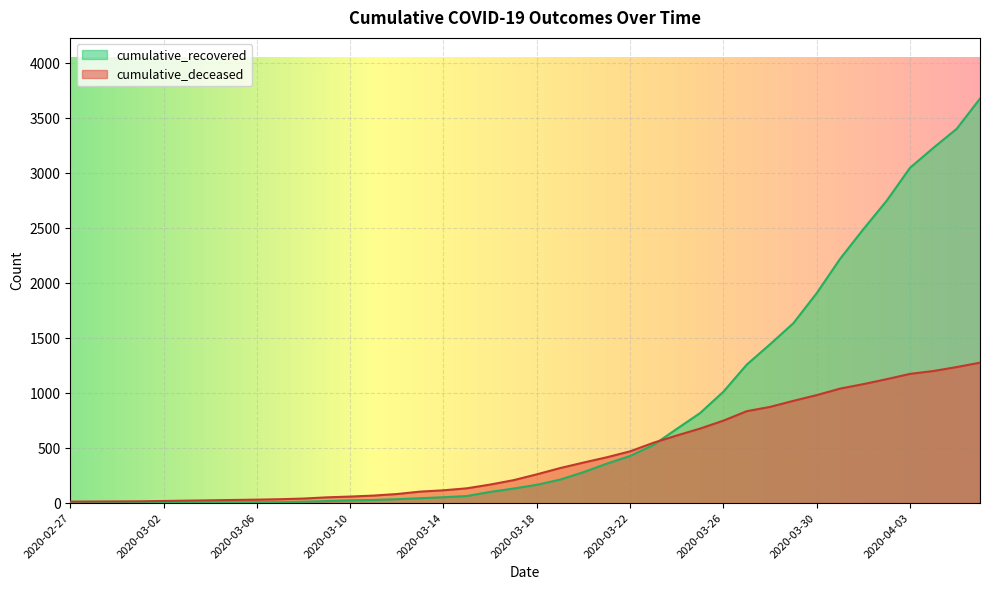

Is it true that cumulative_recovered equals 2749 at 2020-04-02?

True